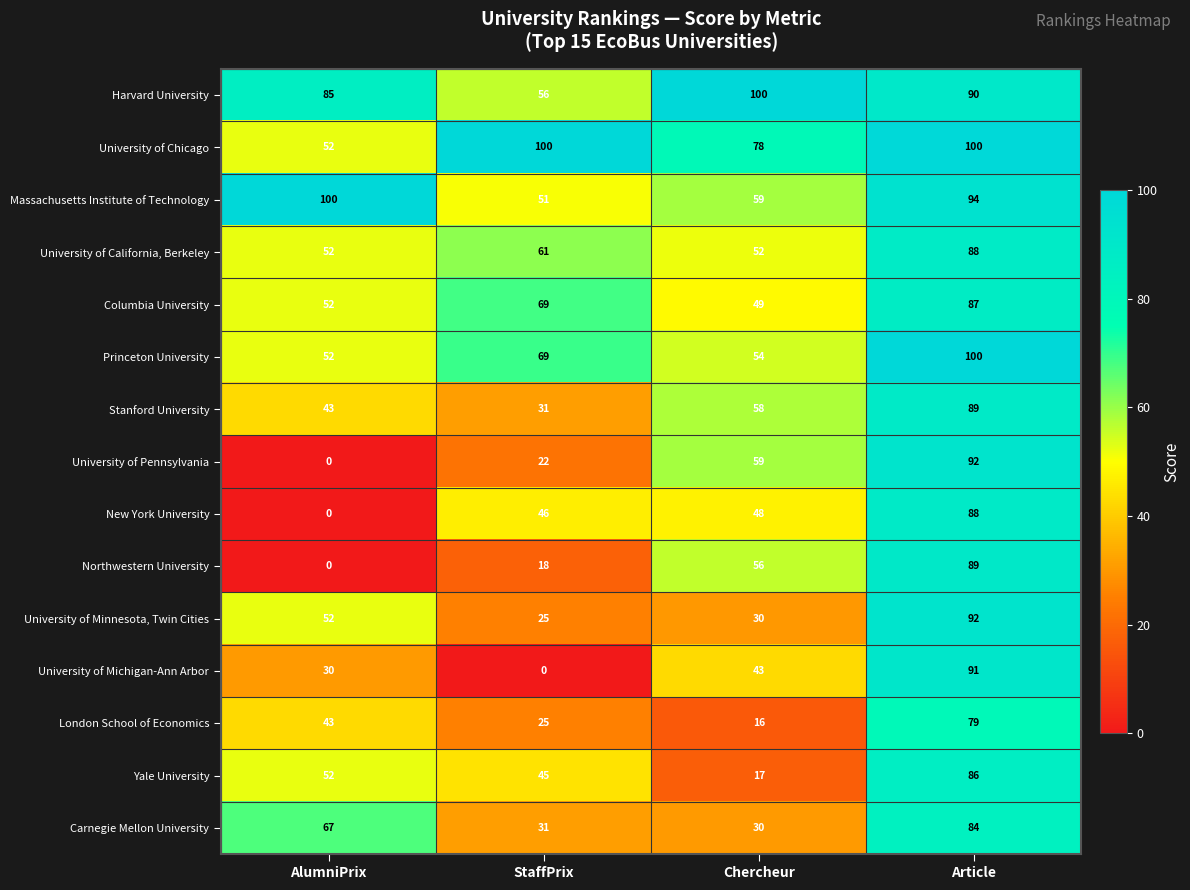

What is the lowest value of the University of Chicago series?

52